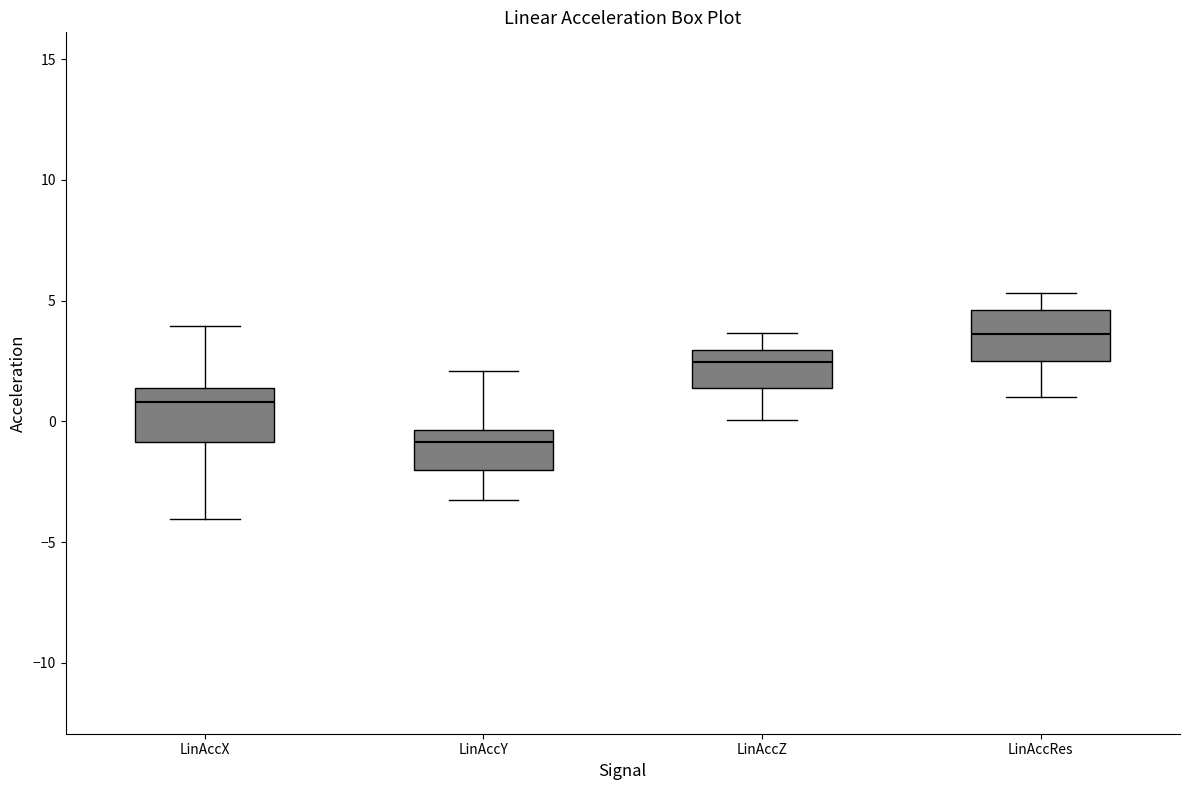

Reading left to right, read every box against the y-axis: the position of its median line, the range the box covers, and the ends of its whiskers. The values are not printed on the chart, so give them approximately, as read against the axis.

LinAccX: median 1.0, box -1.0 to 1.5, whiskers -4.0 to 4.0
LinAccY: median -1.0, box -2.0 to -0.5, whiskers -3.0 to 2.0
LinAccZ: median 2.5, box 1.5 to 3.0, whiskers 0.0 to 3.5
LinAccRes: median 3.5, box 2.5 to 4.5, whiskers 1.0 to 5.5